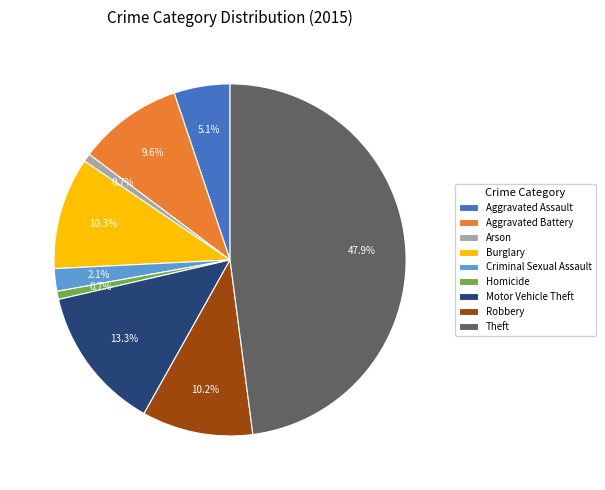

The Motor Vehicle Theft slice represents 13% of the pie. True or false?

True